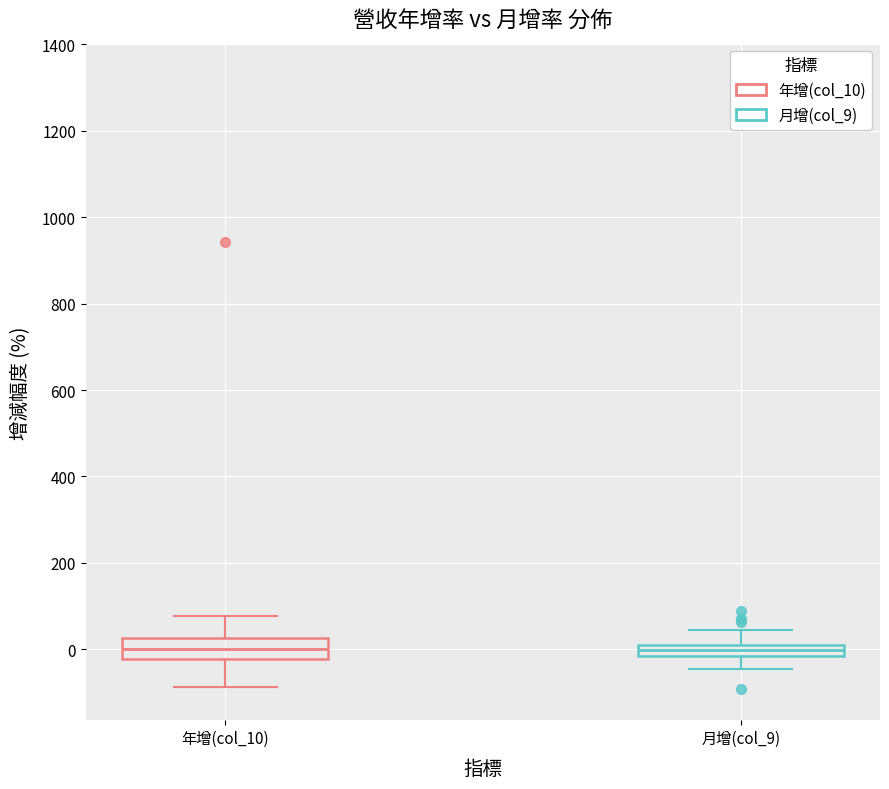

Where does the median line of the box for 月增(col_9) sit on the y-axis? The values are not printed on the chart, so give them approximately, as read against the axis.

0